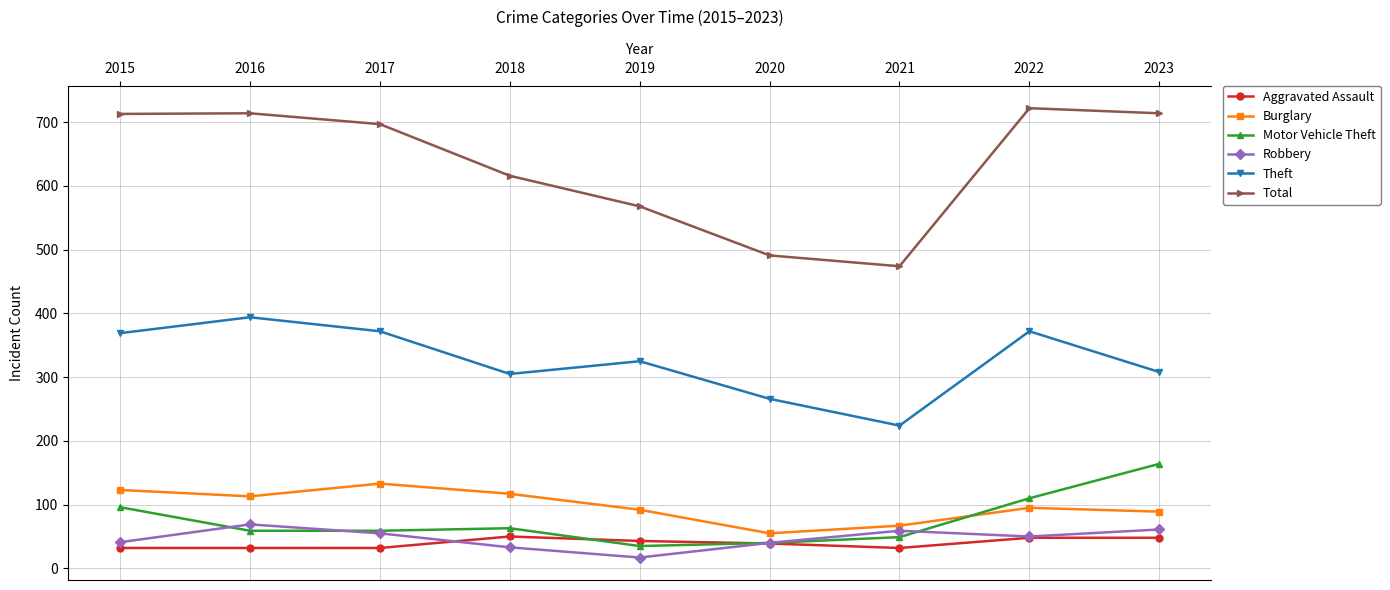

True or false: Total and Burglary intersect in this chart.

False